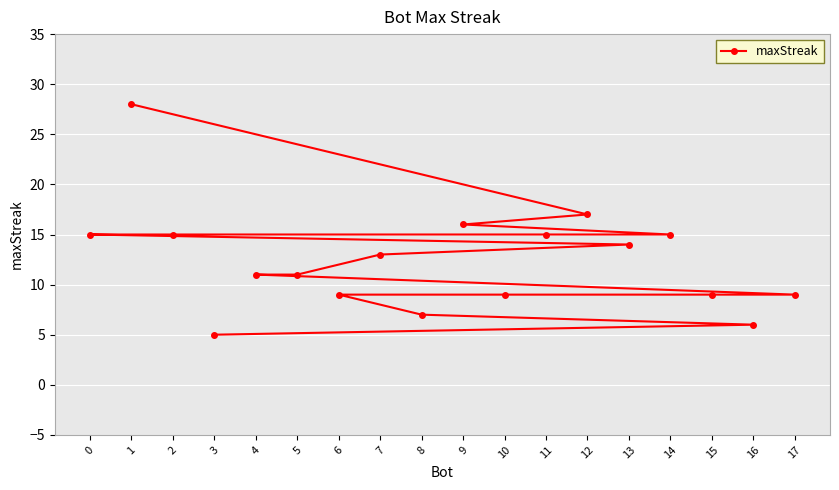

Is this an area chart (filled region under the line)?

No